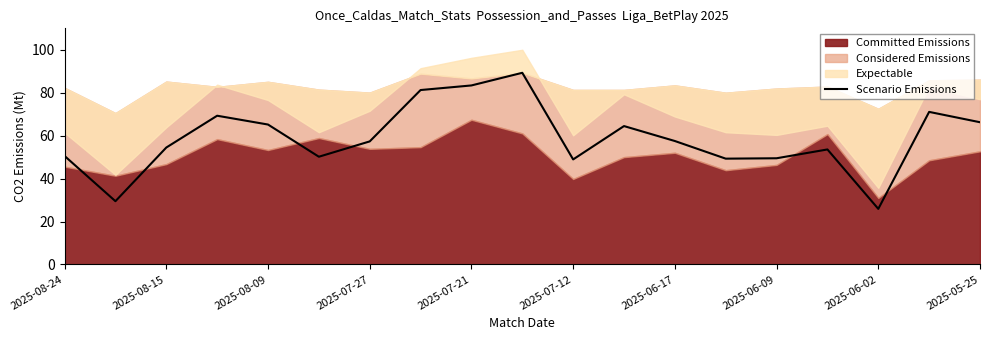

True or false: the data shows 12.0 at 13.

False